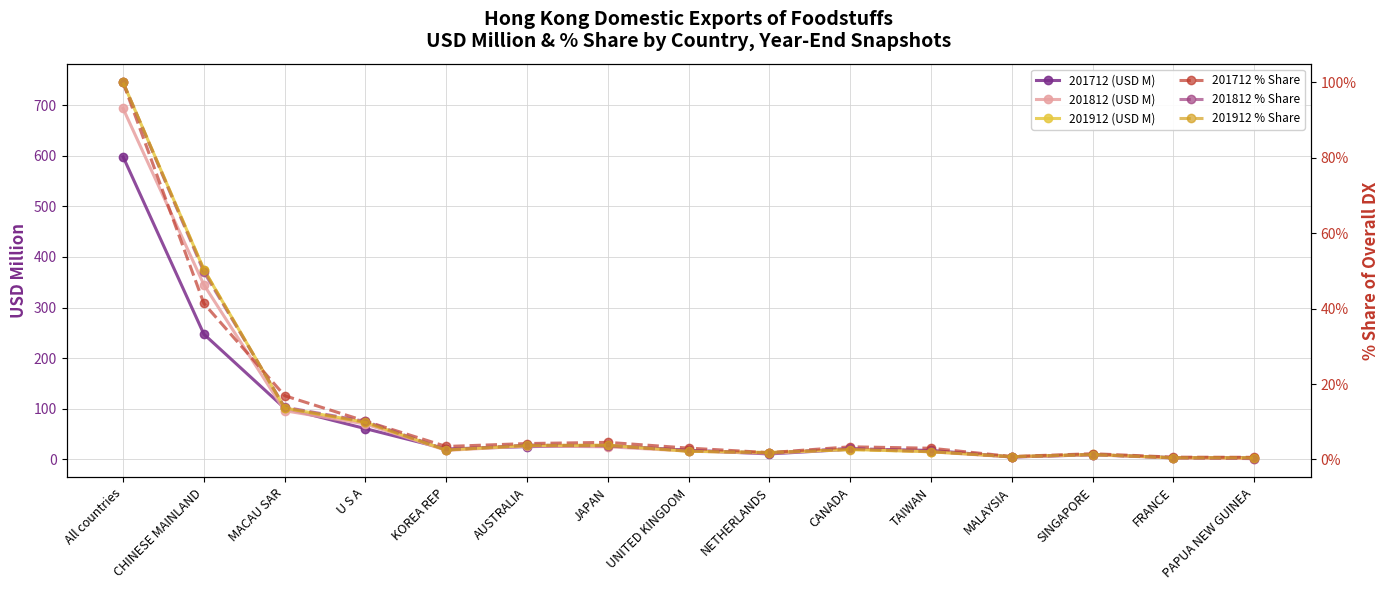

At which label does 201812 % Share reach its minimum?

PAPUA NEW GUINEA